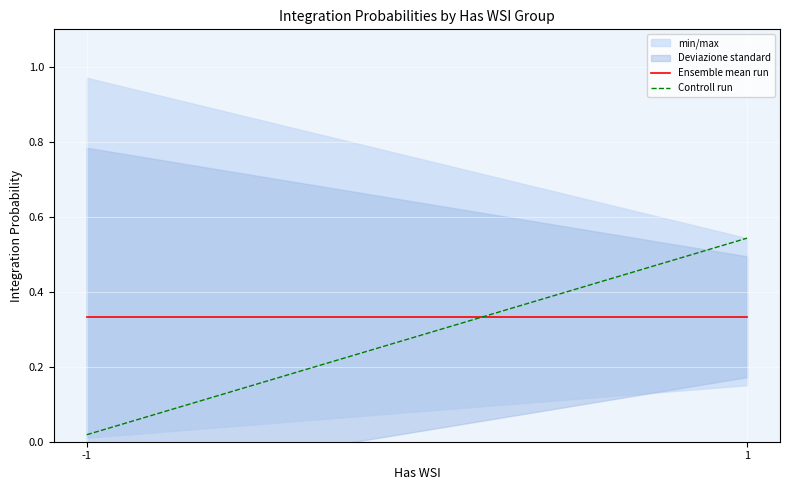

Reading left to right, transcribe all the data shown in this chart.

Ensemble mean run: 0.3	0.3
Controll run: 0.0	0.5